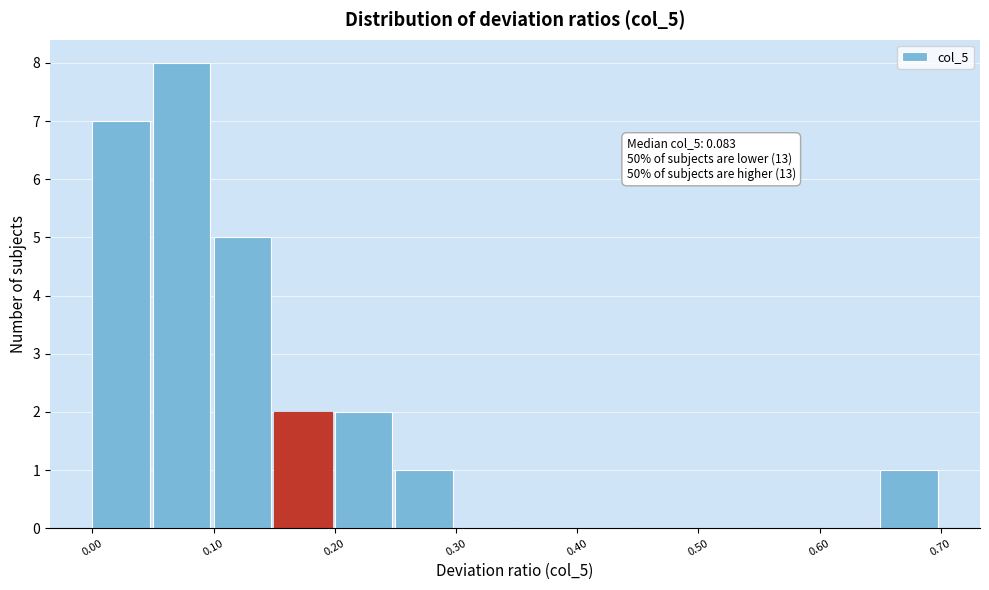

Which range on the x-axis has the tallest bar?

0.05 to 0.10